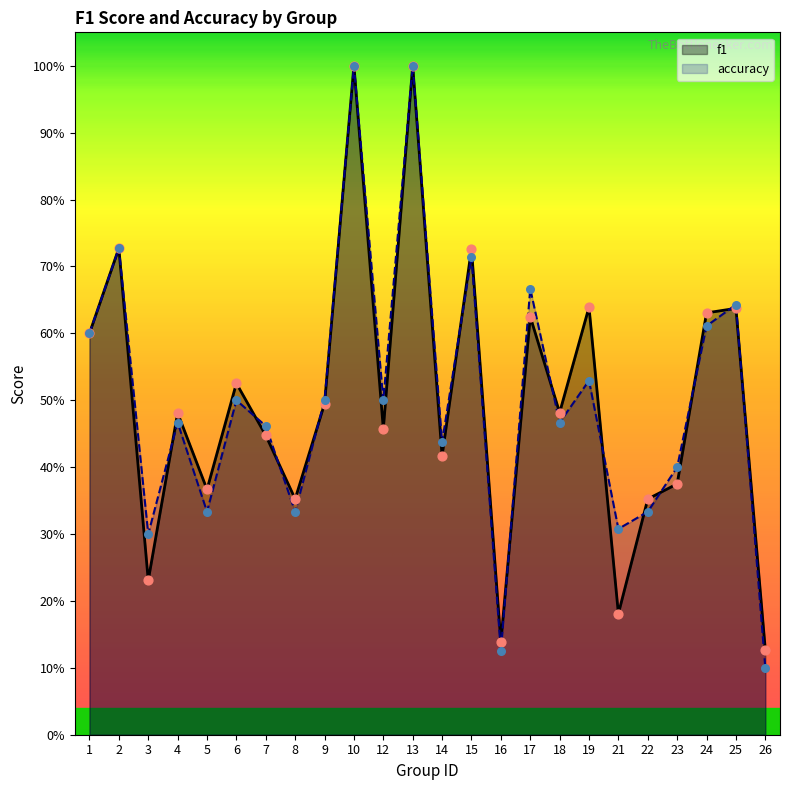

At which category is the sum across all series the highest?

10